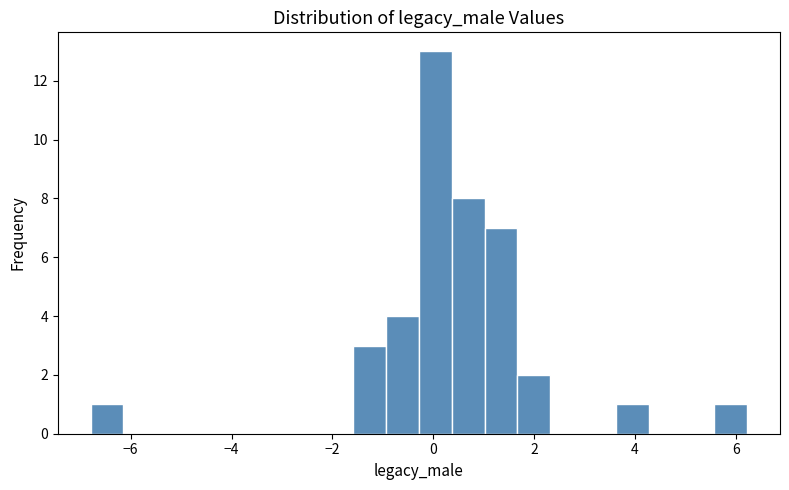

Around what value on the x-axis is the tallest bar? Give the approximate position of its centre, as read against the axis.

0.0